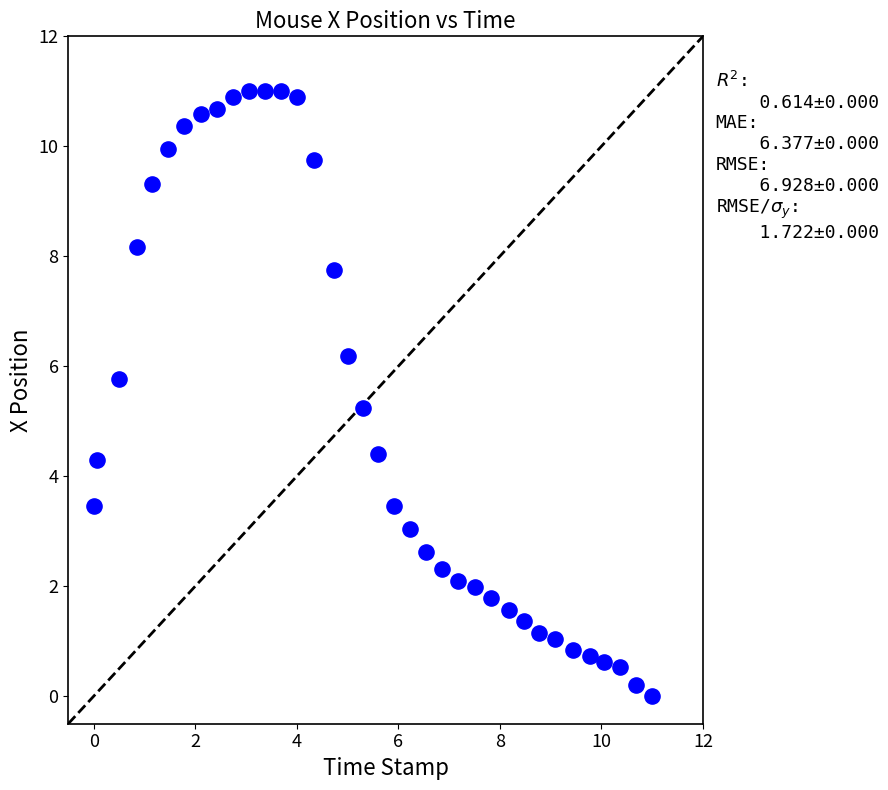

What is the range of X values (max minus min)?

11.0